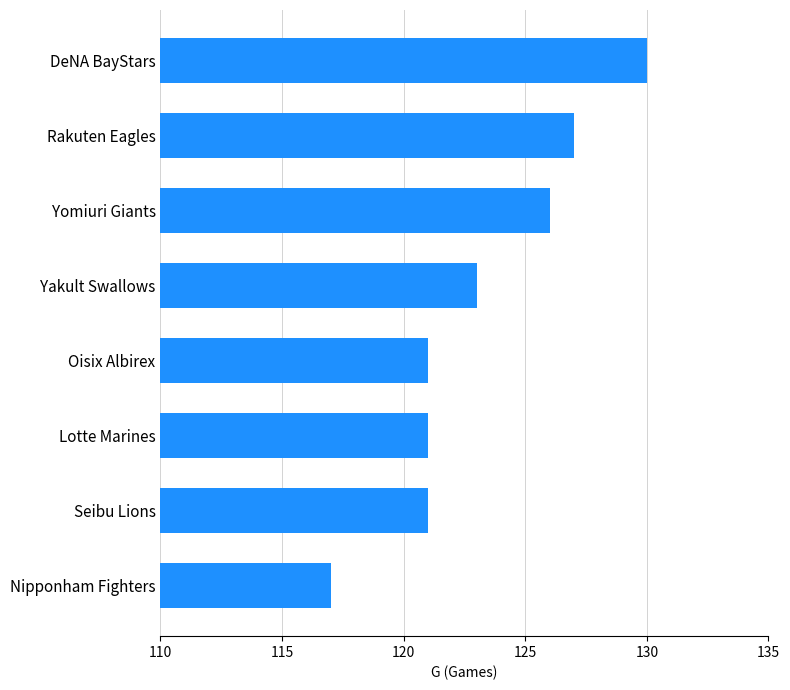

Which has a higher value, DeNA BayStars or Yakult Swallows?

DeNA BayStars